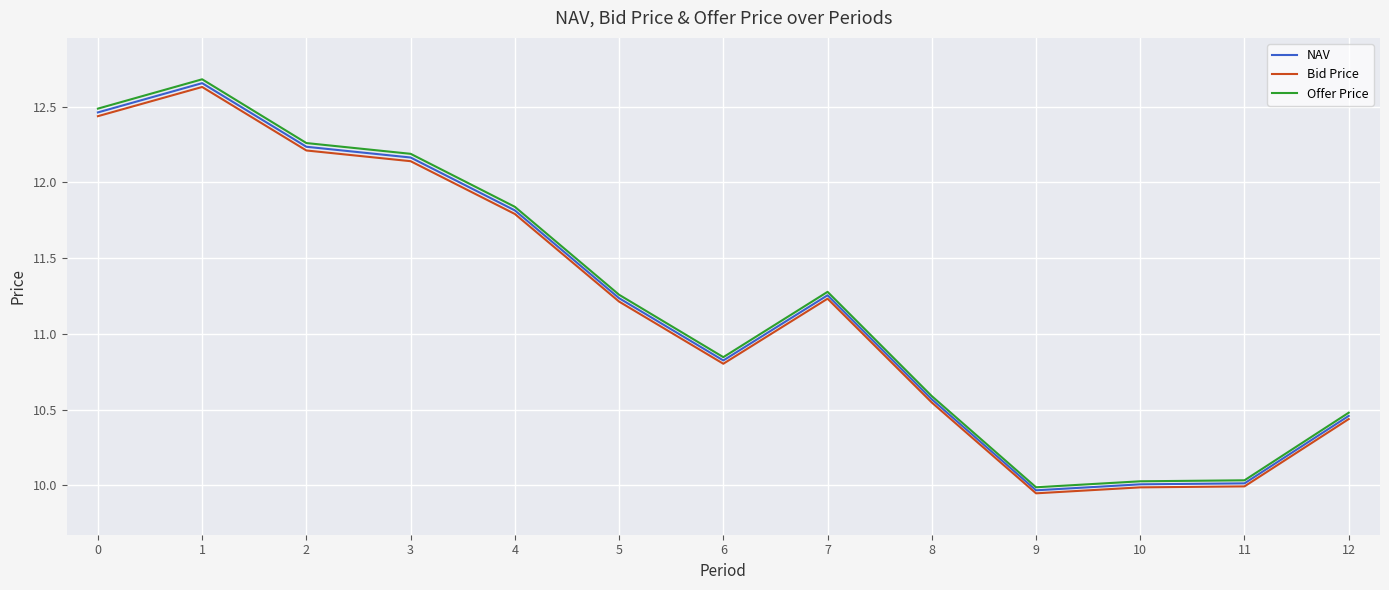

True or false: Offer Price and Bid Price cross at least once.

False